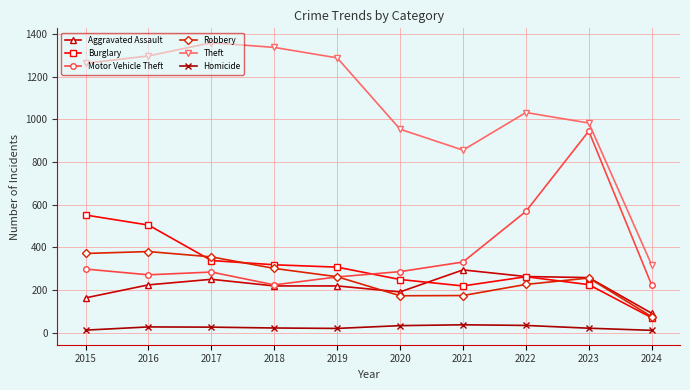

Which series has the largest total across all categories?

Theft